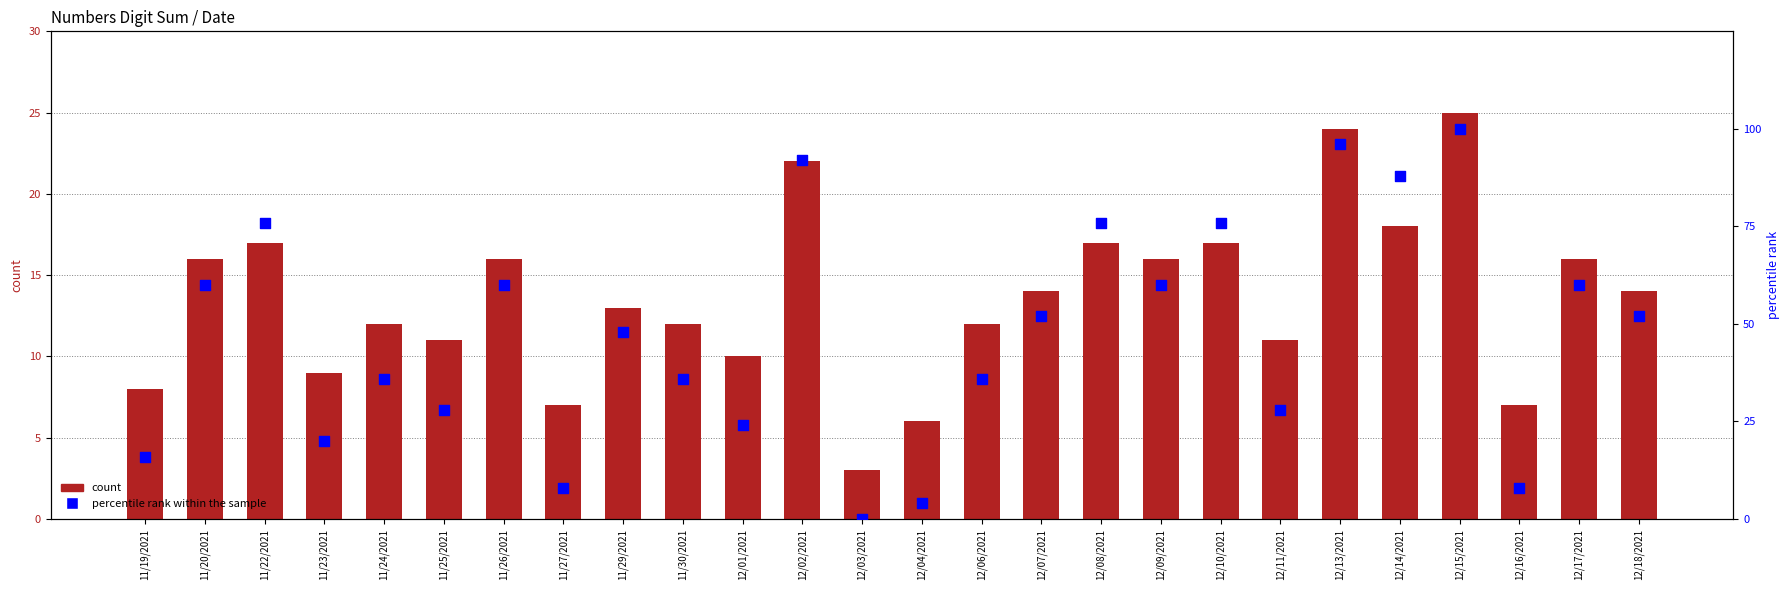

At how many categories does at least one series exceed 24?

19